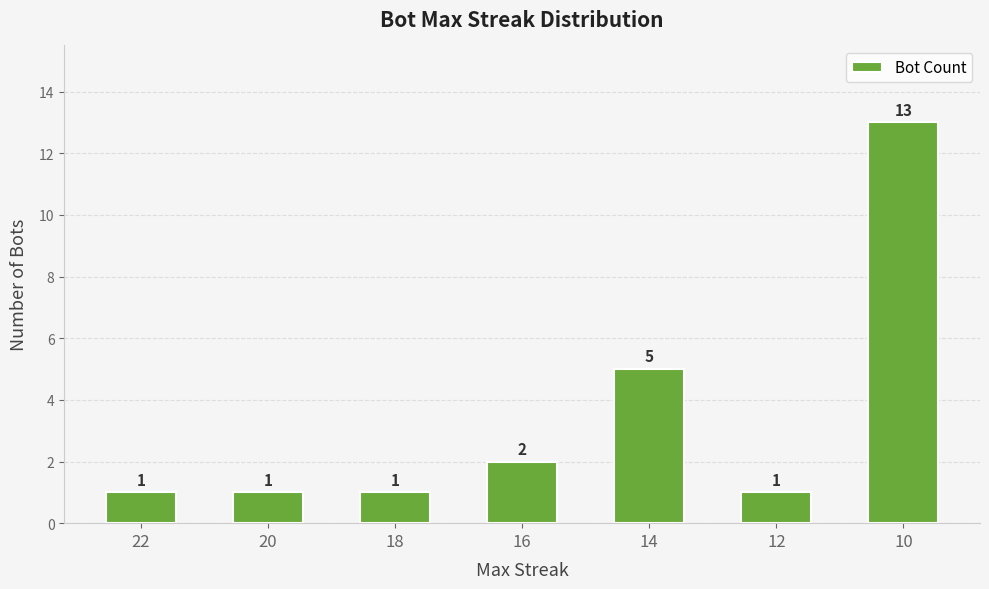

Is it true that the value at 16 is 2?

True